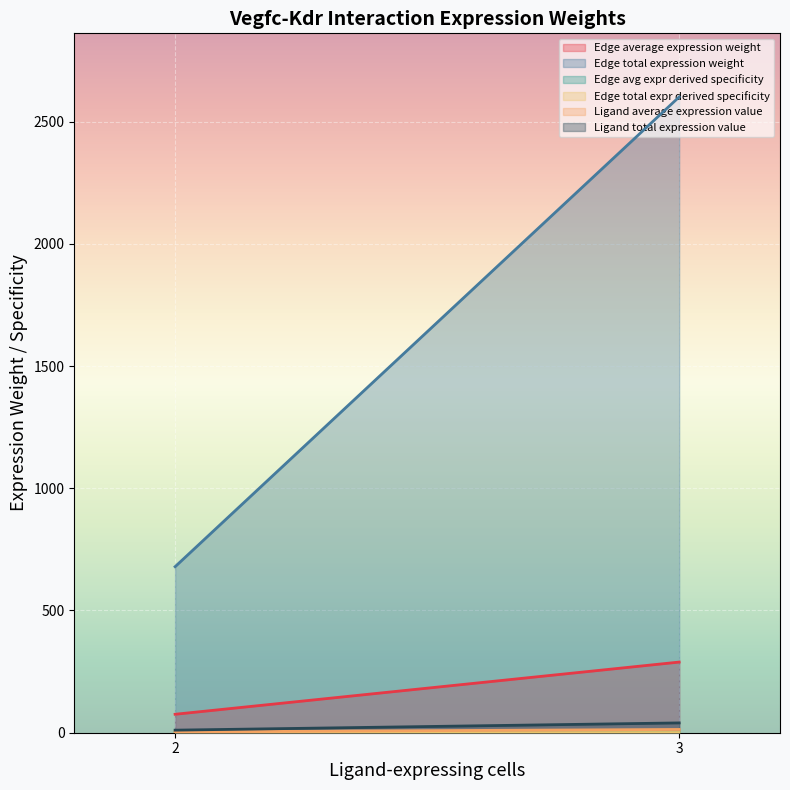

Rank the series at 2 from highest to lowest value.

Edge total expression weight, Edge average expression weight, Ligand total expression value, Ligand average expression value, Edge avg expr derived specificity, Edge total expr derived specificity